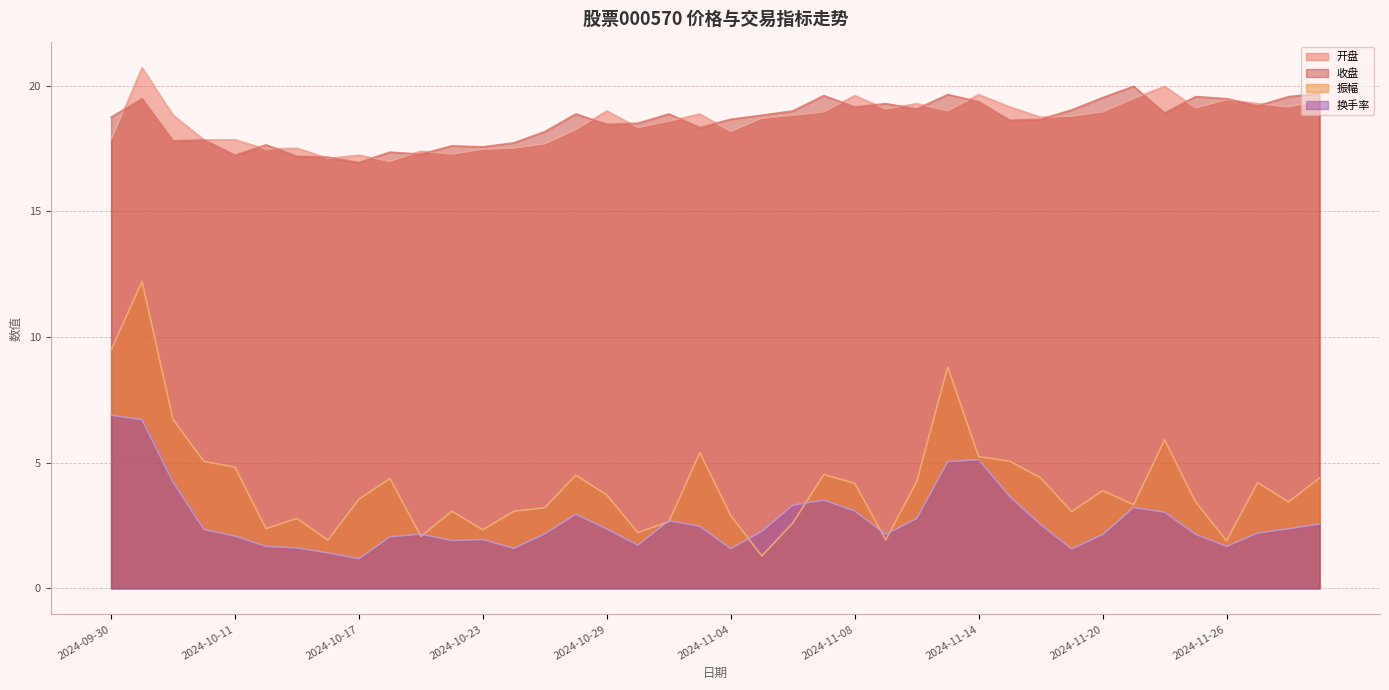

True or false: 换手率 and 开盘 intersect in this chart.

False